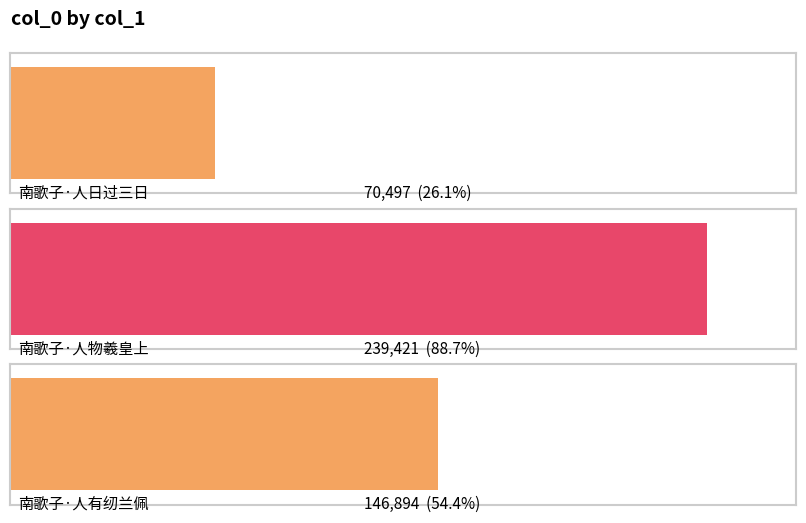

At which label does the data first exceed 146894?

南歌子·人物羲皇上